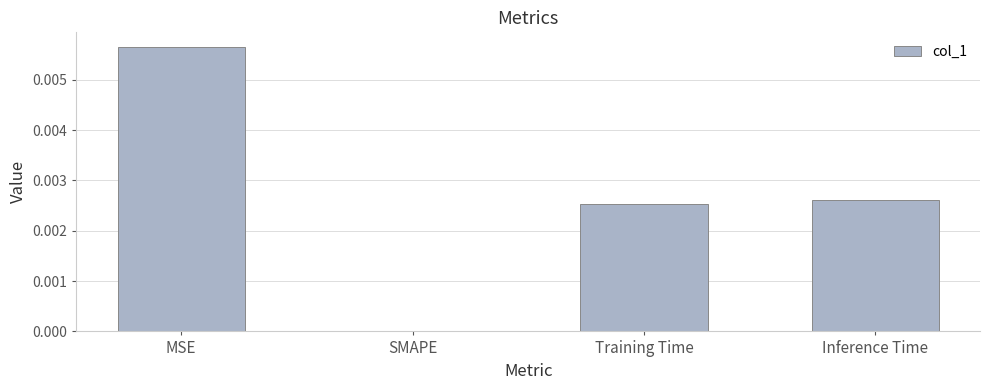

Does the chart contain stacked bars?

No